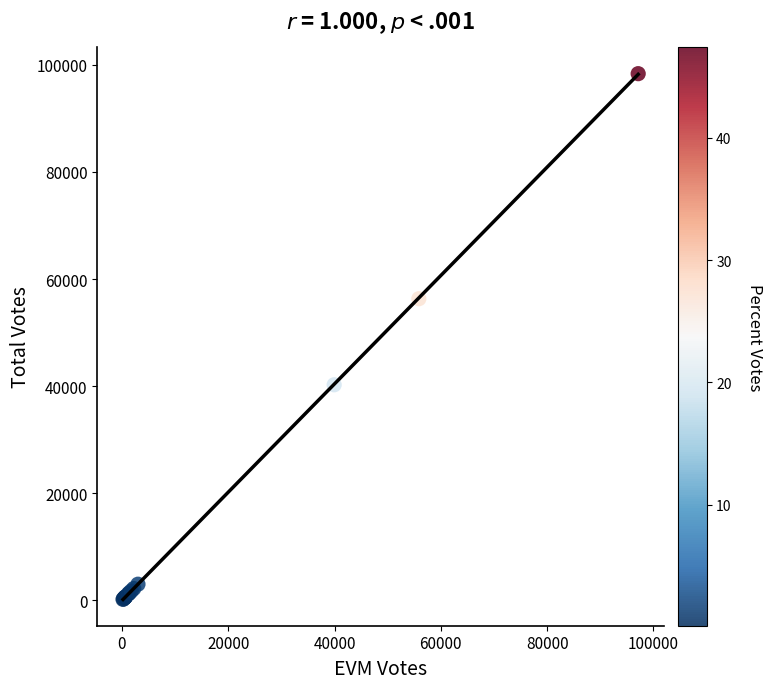

What Y value in the scatter plot is closest to 49276?

56331